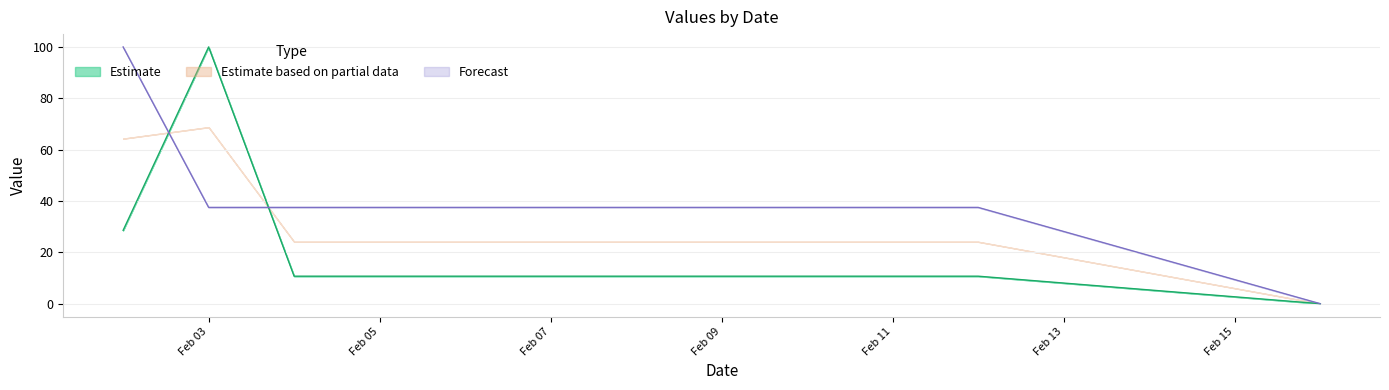

Which label corresponds to the smallest value in the chart?

2016-02-16